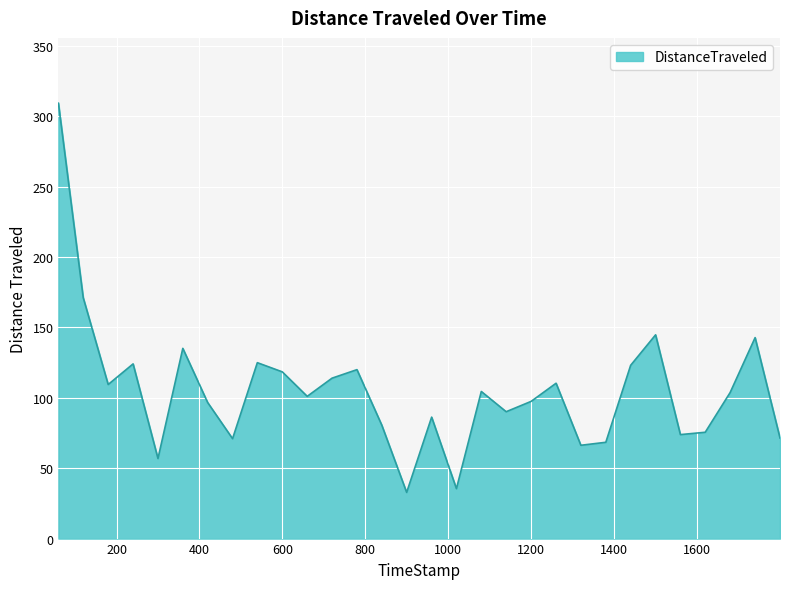

What is the minimum value shown in the chart?

32.8